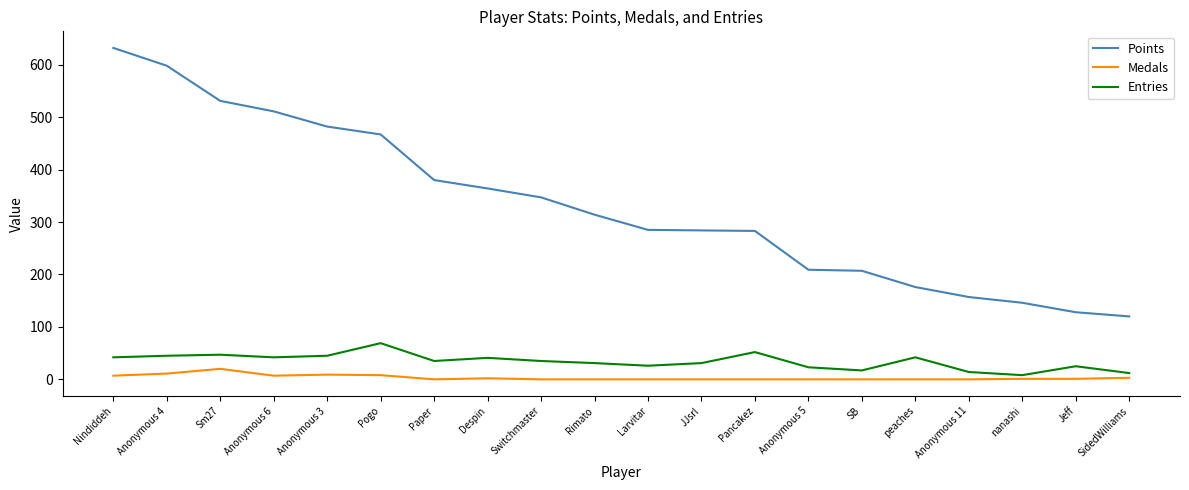

At which label does Entries first exceed 35?

Nindiddeh